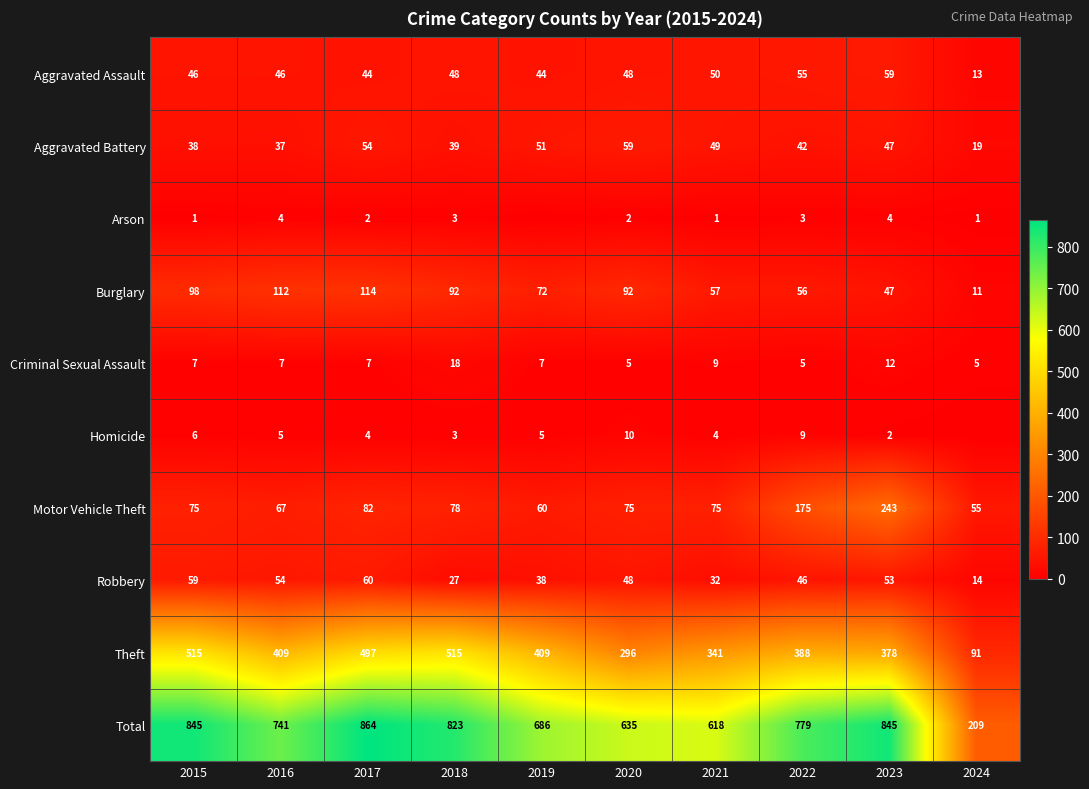

Is it true that Total equals 779 at 2022?

True